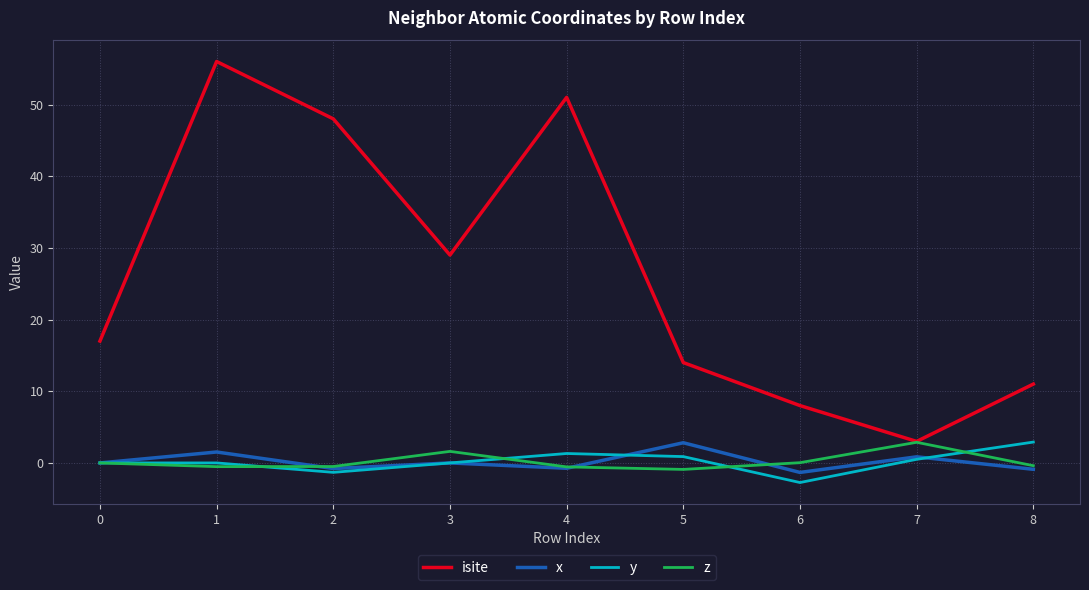

Does the chart display data point markers on the line(s)?

No